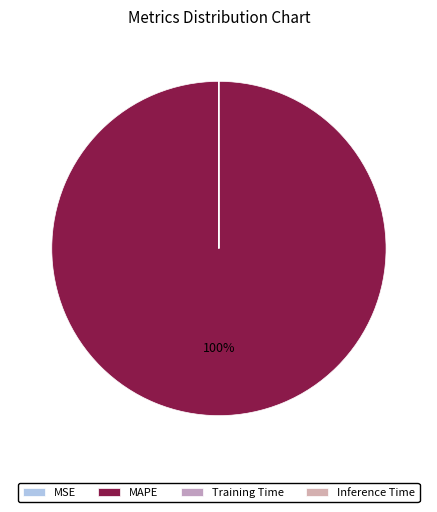

To the nearest percent, what is the difference between the largest and smallest slice percentages?

100%